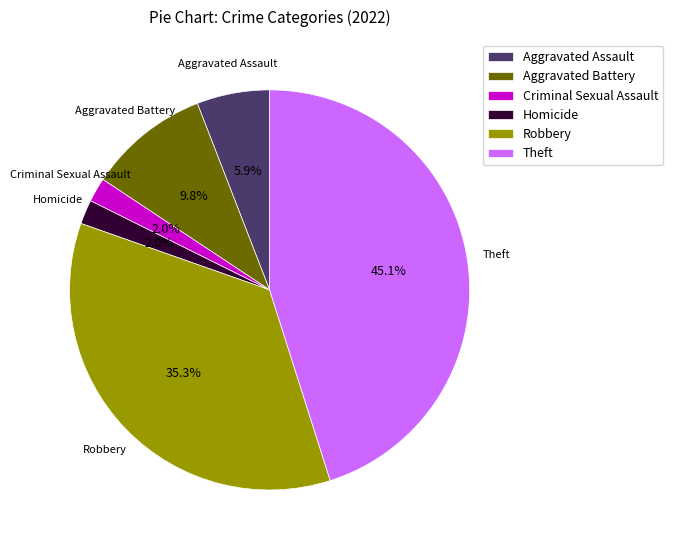

Between Homicide and Theft, which is larger?

Theft